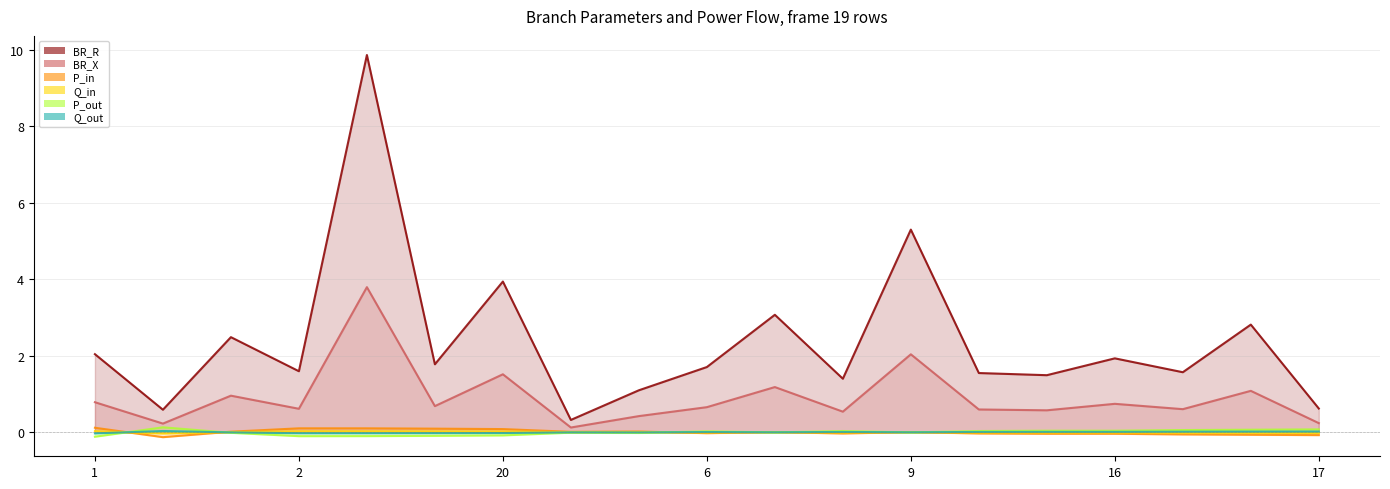

What is the sum of the BR_X values at 8 and 6?

1.2